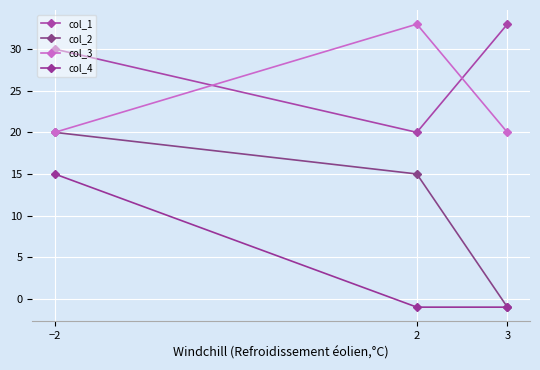

What position from the left is −2?

1